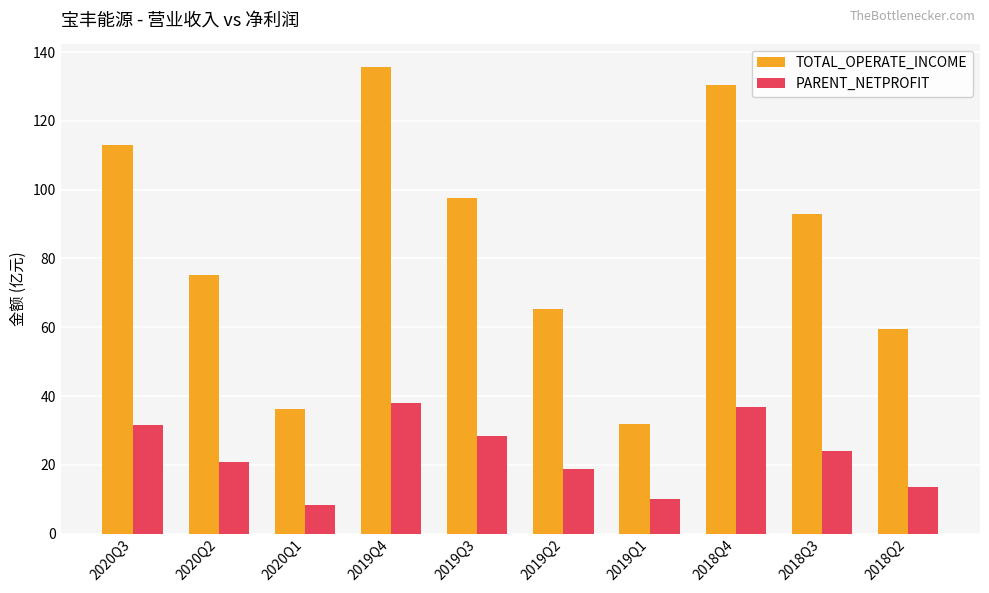

Which category has the highest value across all series?

2019Q4